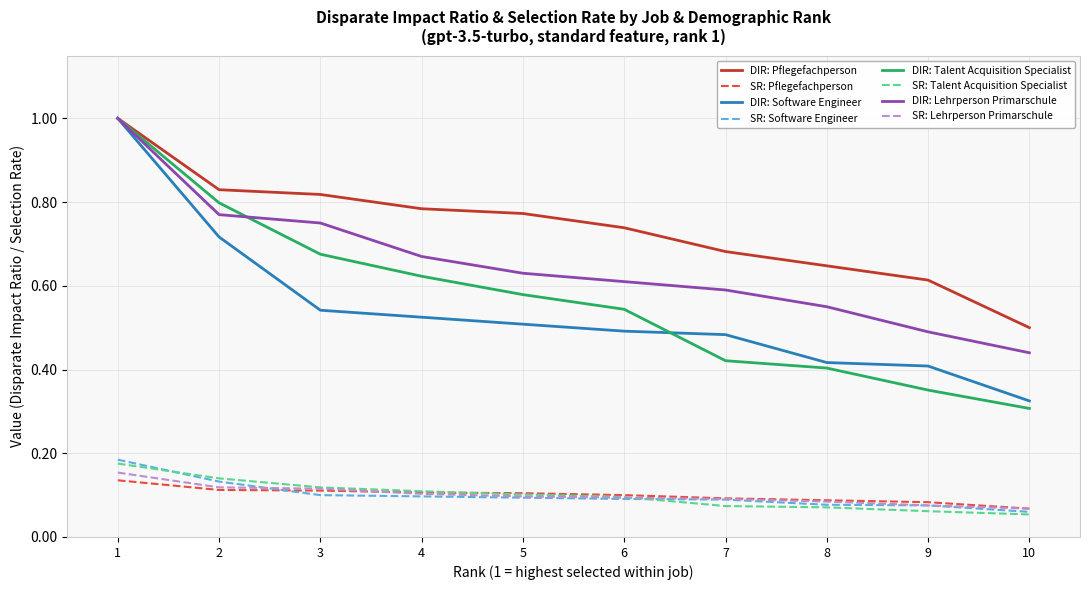

Which series has the largest range (max minus min)?

DIR: Talent Acquisition Specialist